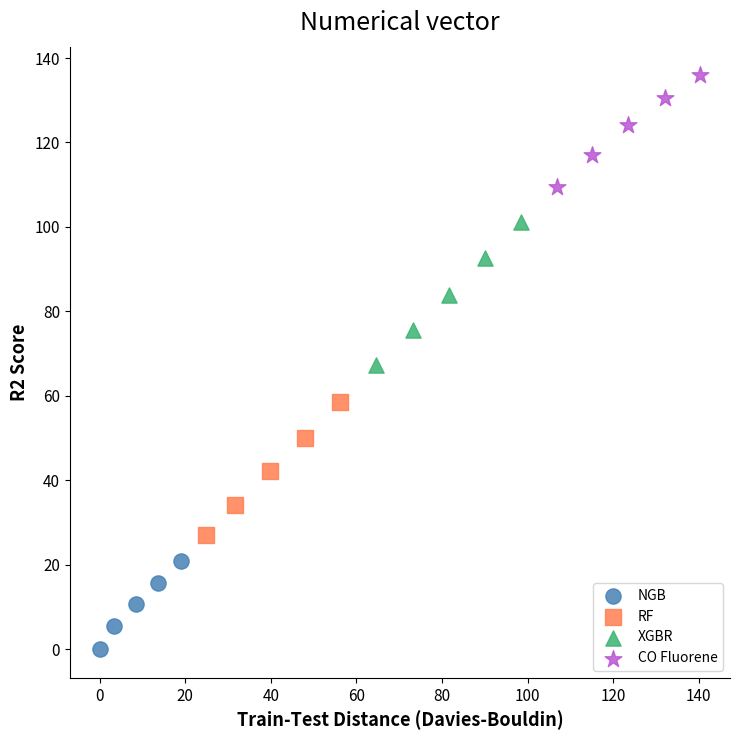

Which series has the widest spread of Y values?

XGBR